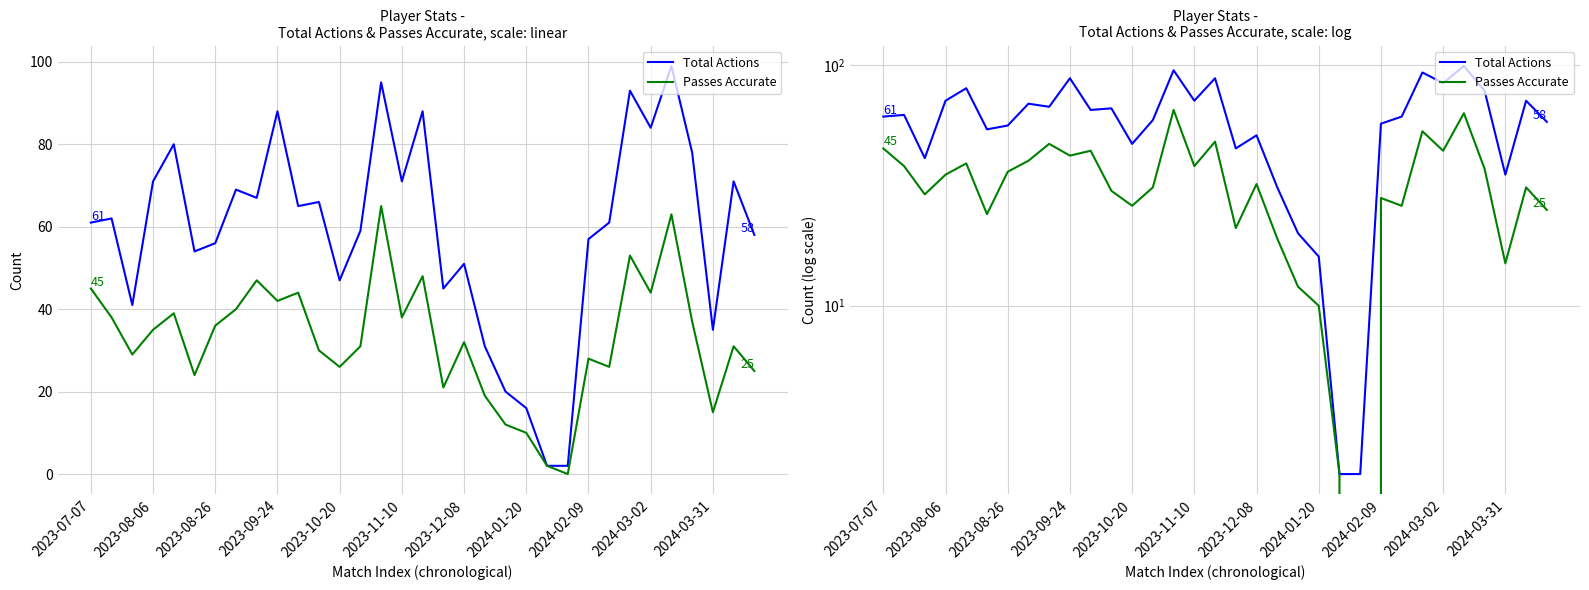

What is the label of the 33rd point from the left?

32